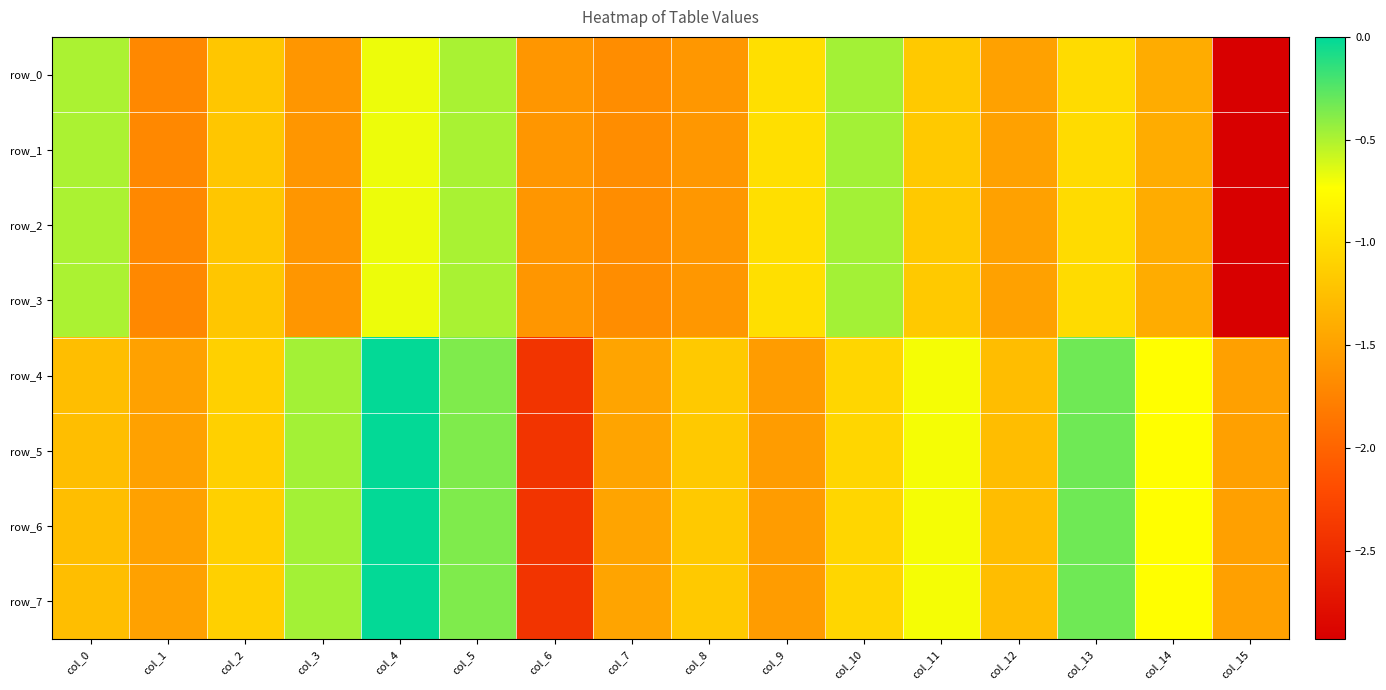

Is it true that row_7 equals -1.3 at col_0?

True